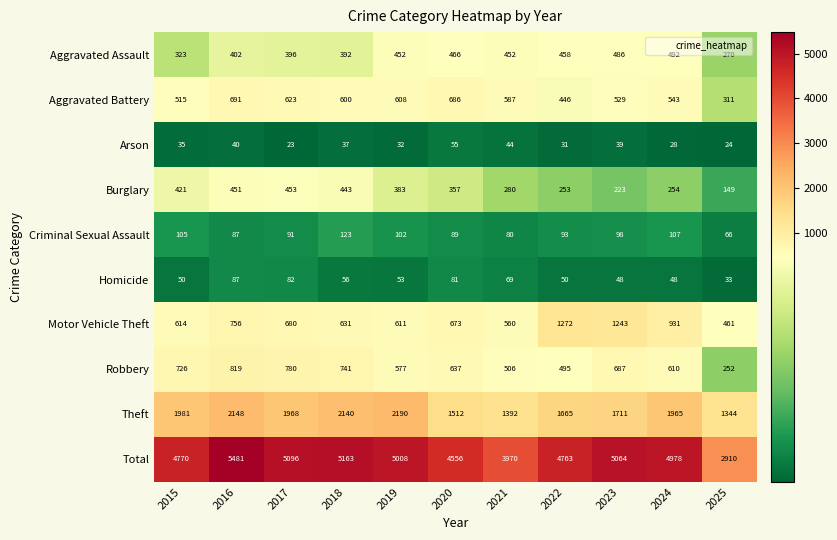

What is the sum of the Robbery values at 2016 and 2017?

1599